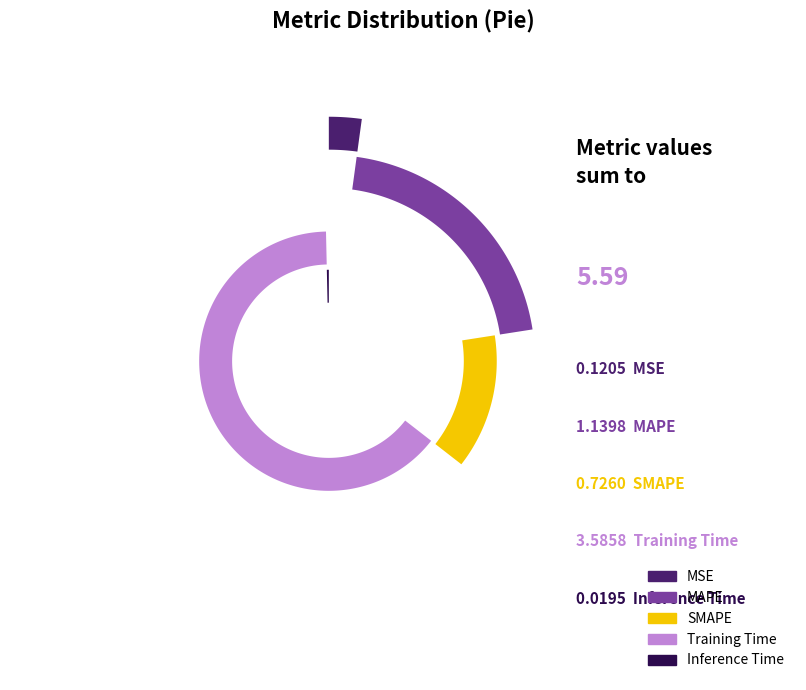

True or false: MAPE accounts for 32% of the total.

False